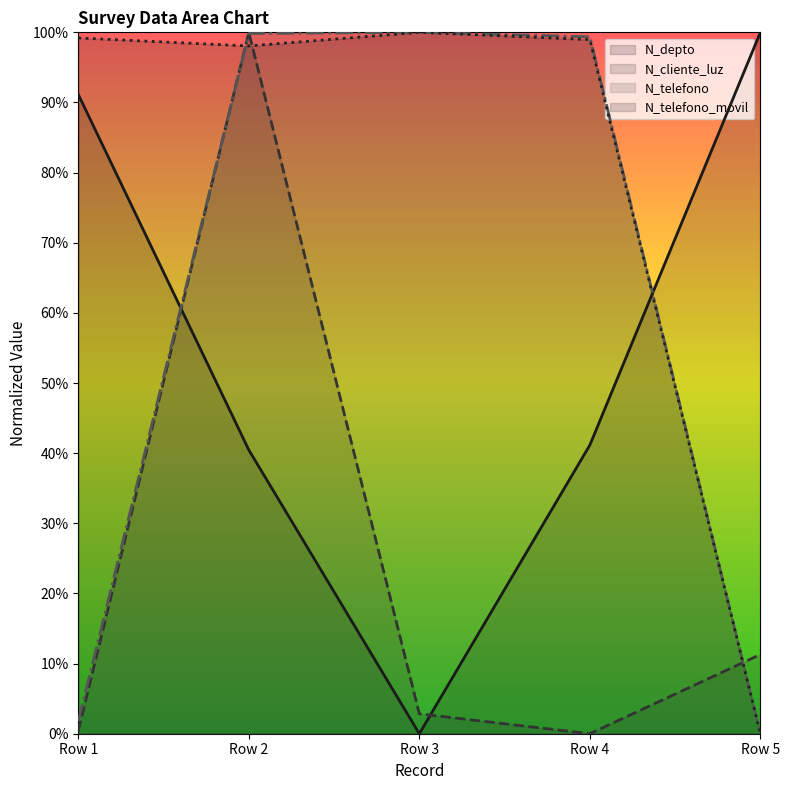

Which series has the largest total across all categories?

N_telefono_movil